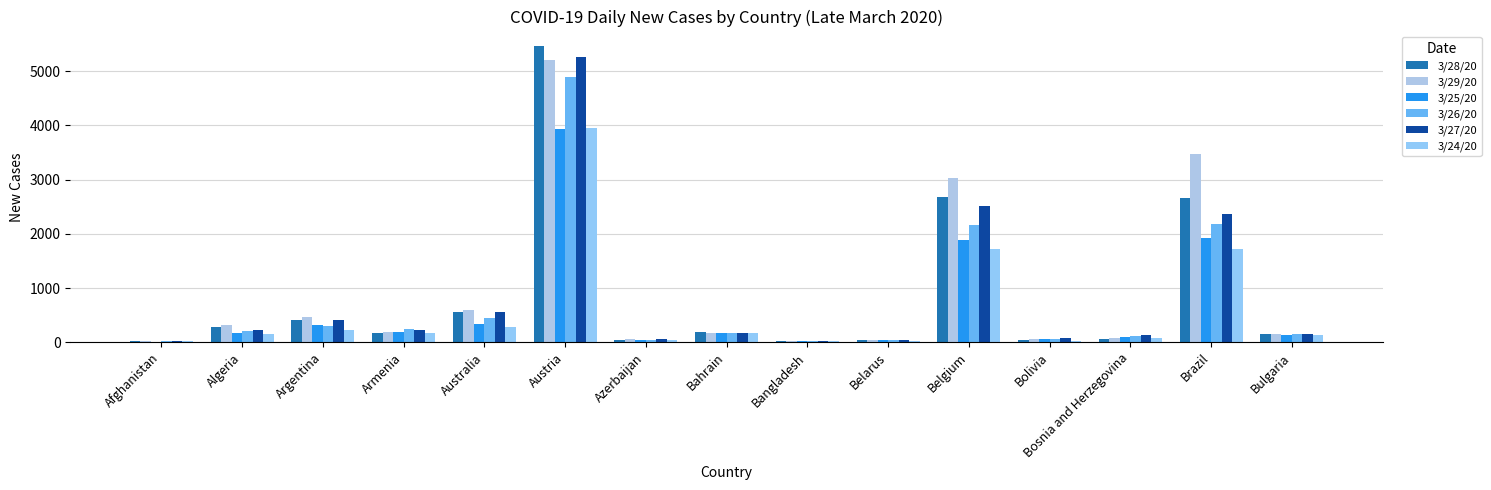

Which series has the largest total across all categories?

3/29/20